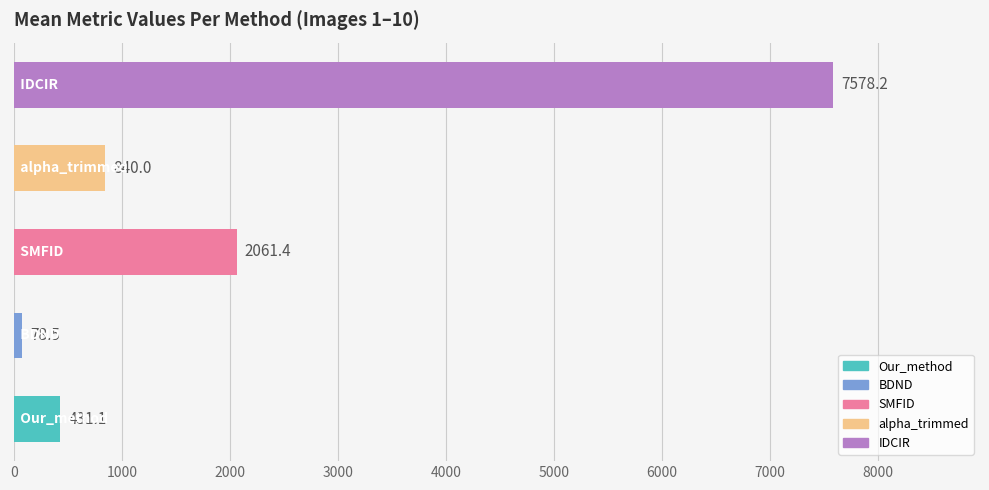

What is the difference between the maximum and minimum values?

7499.7